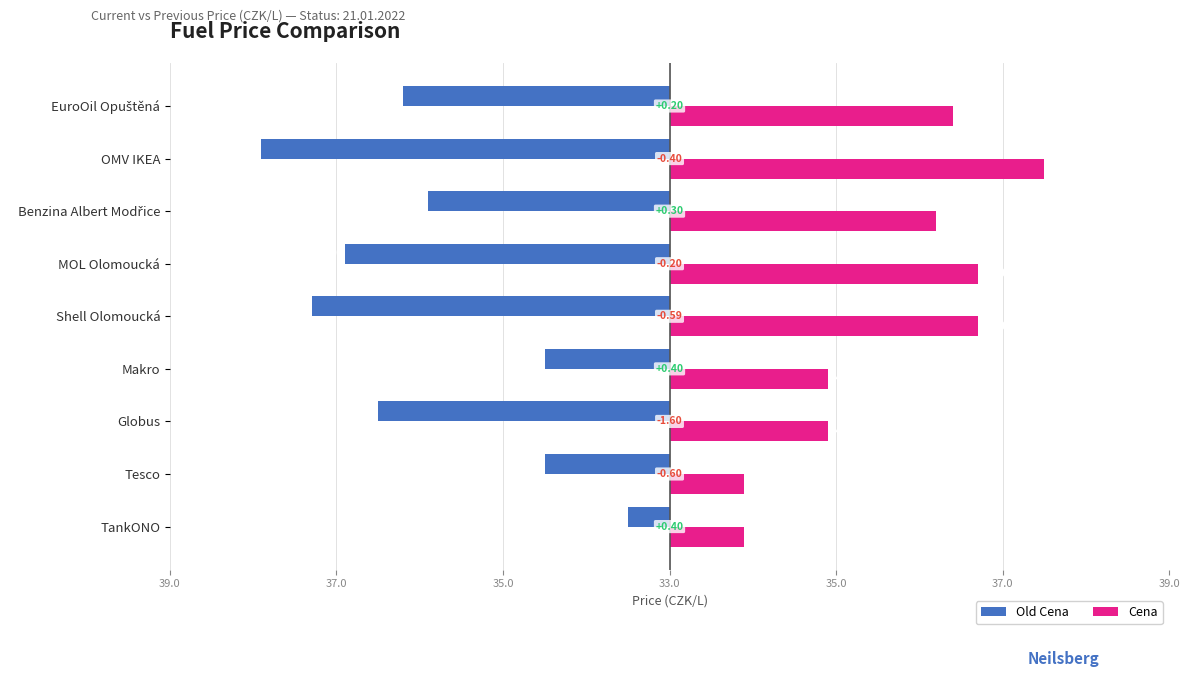

What are all the series names shown in the legend?

Old Cena, Cena